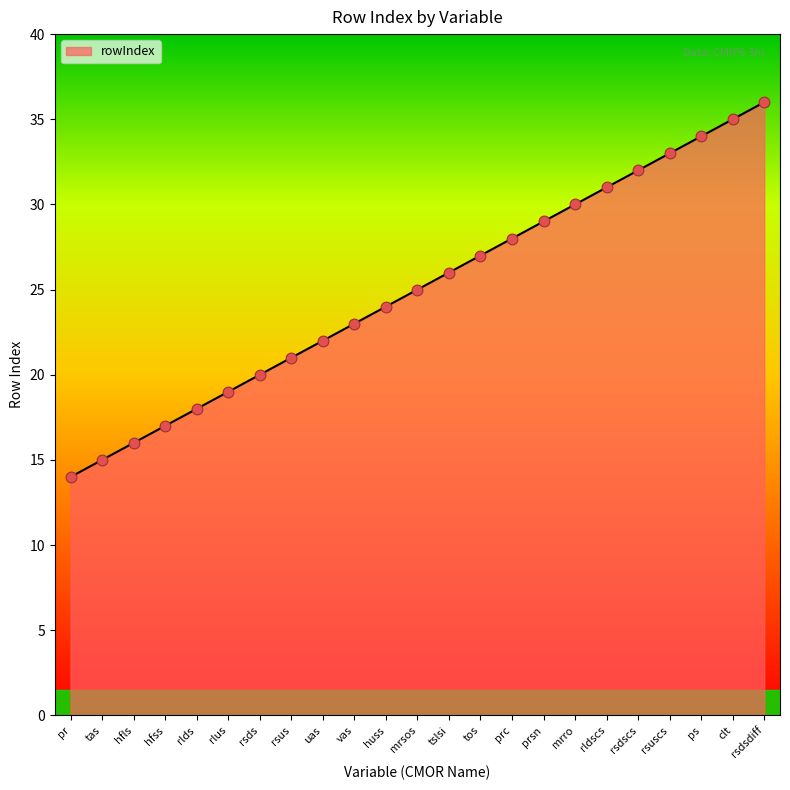

Between clt and tos, which is larger?

clt